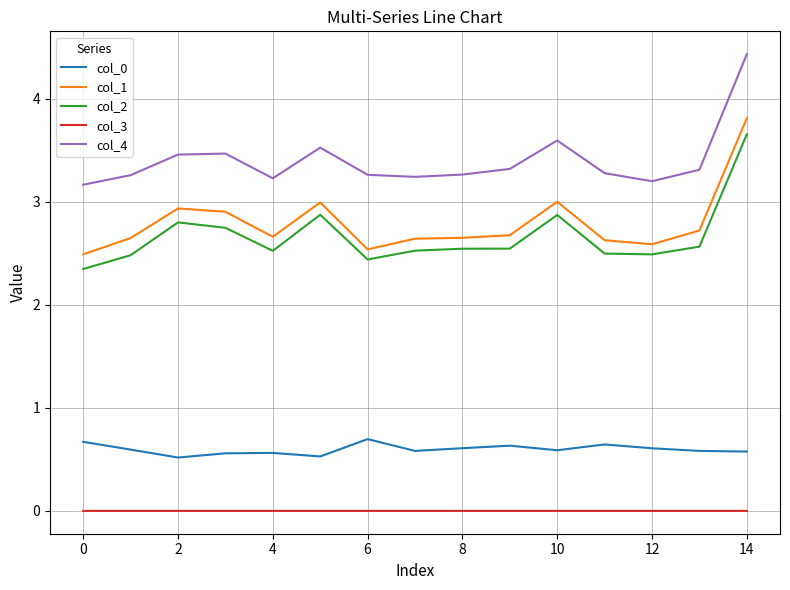

What is the maximum value shown in the chart?

4.4